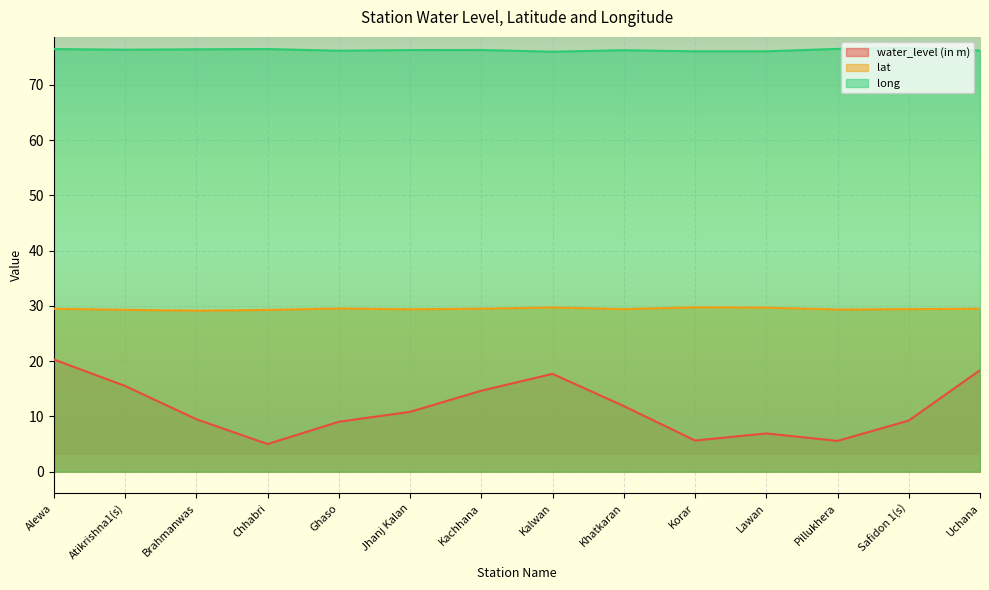

What is the maximum value shown in the chart?

76.7